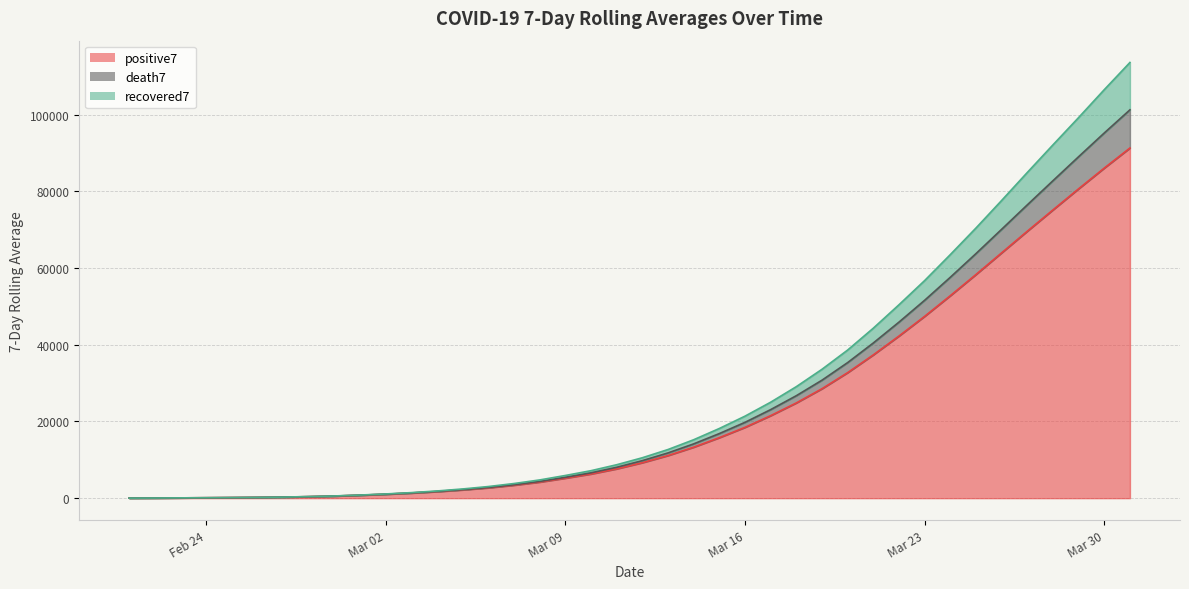

What are all the series names shown in the legend?

positive7, death7, recovered7